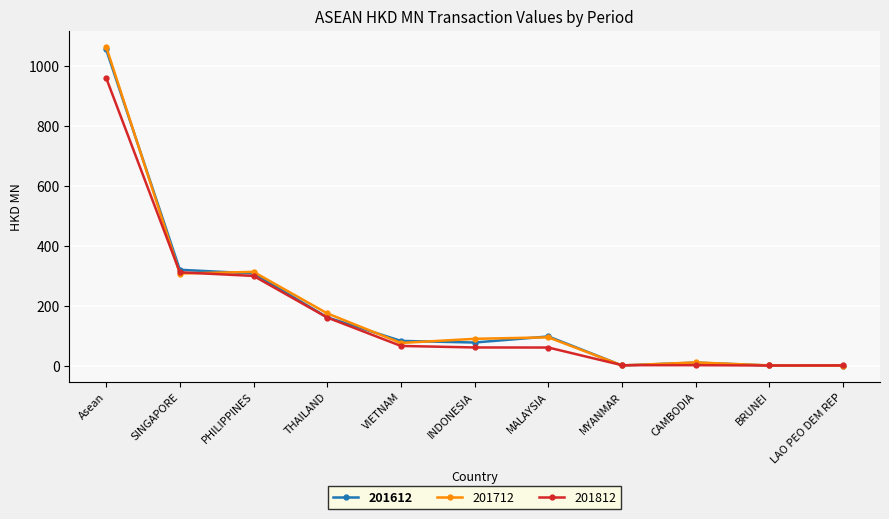

What is the label of the 6th point from the left?

INDONESIA